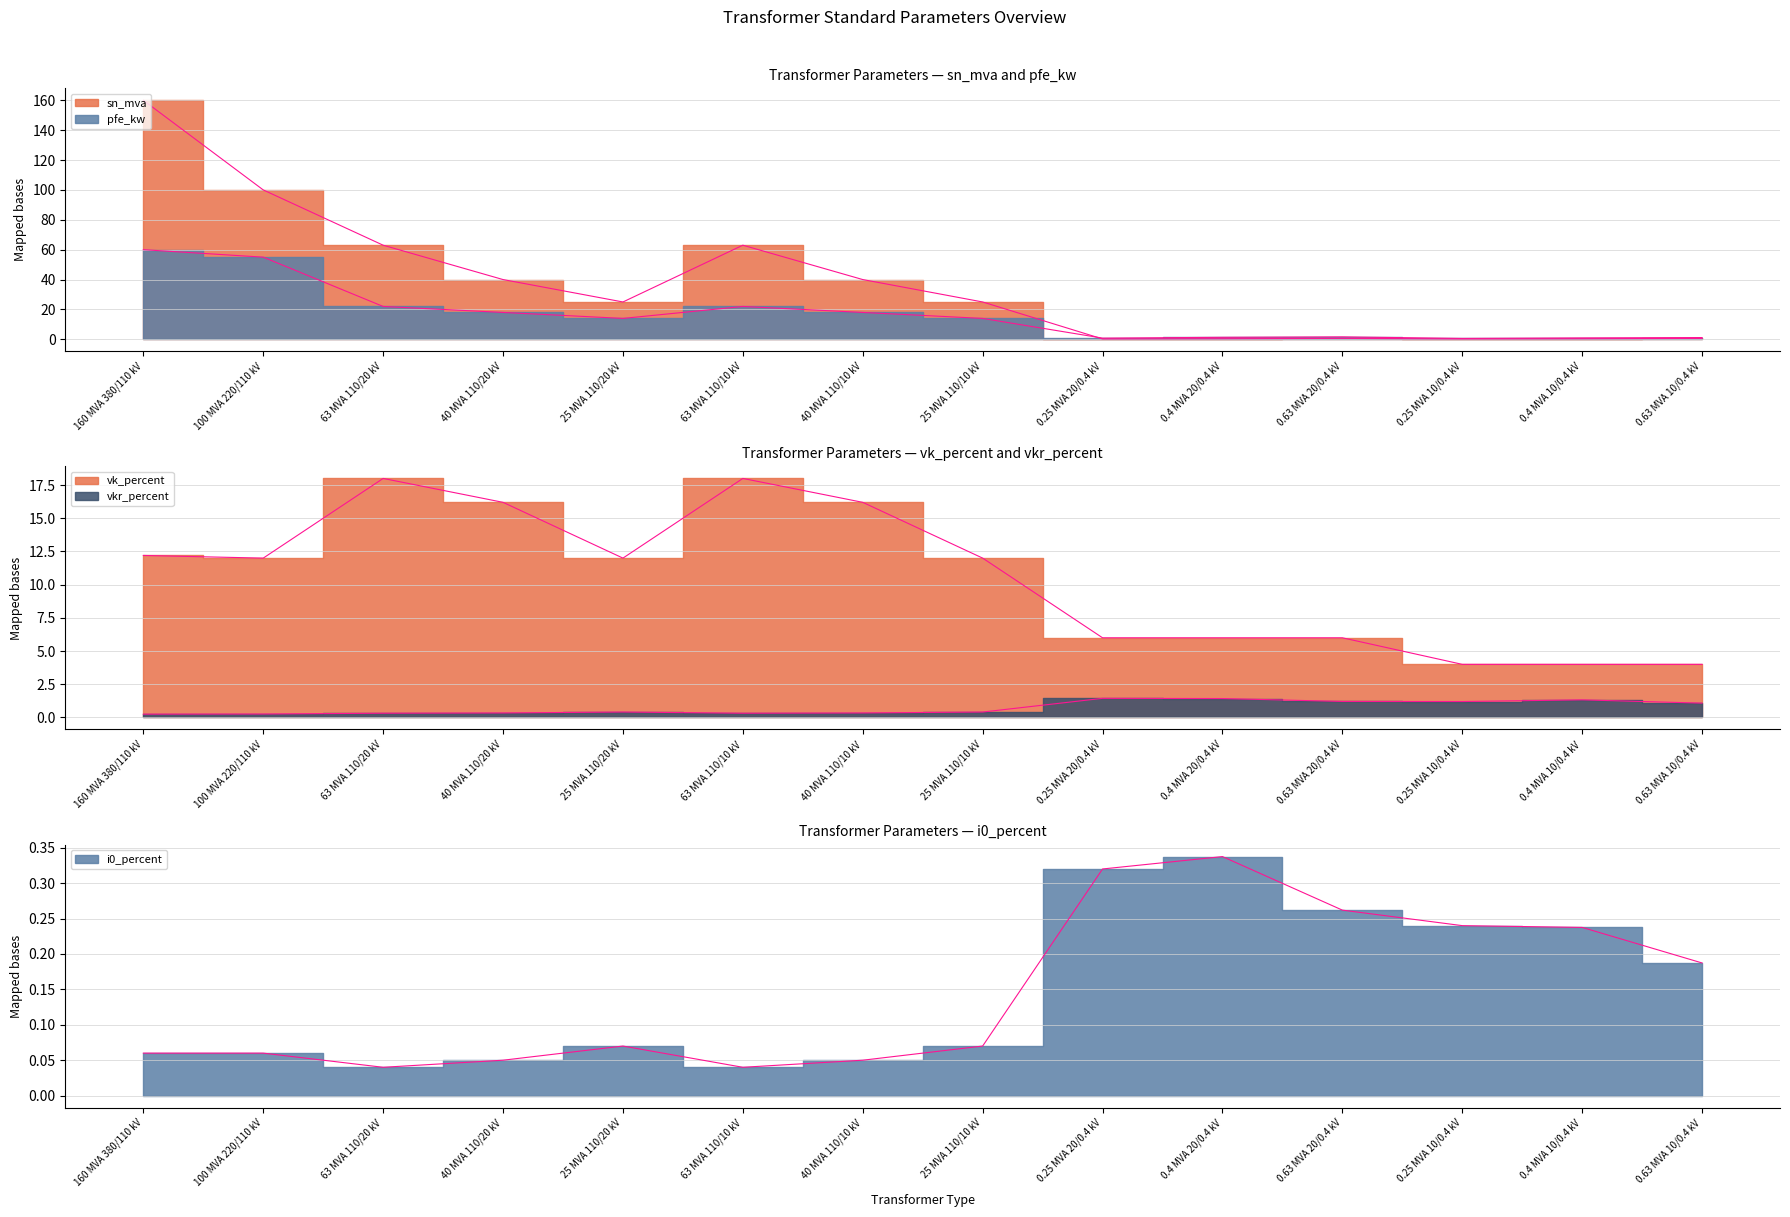

Which series ends up on top after the final intersection of vk_percent and pfe_kw?

vk_percent